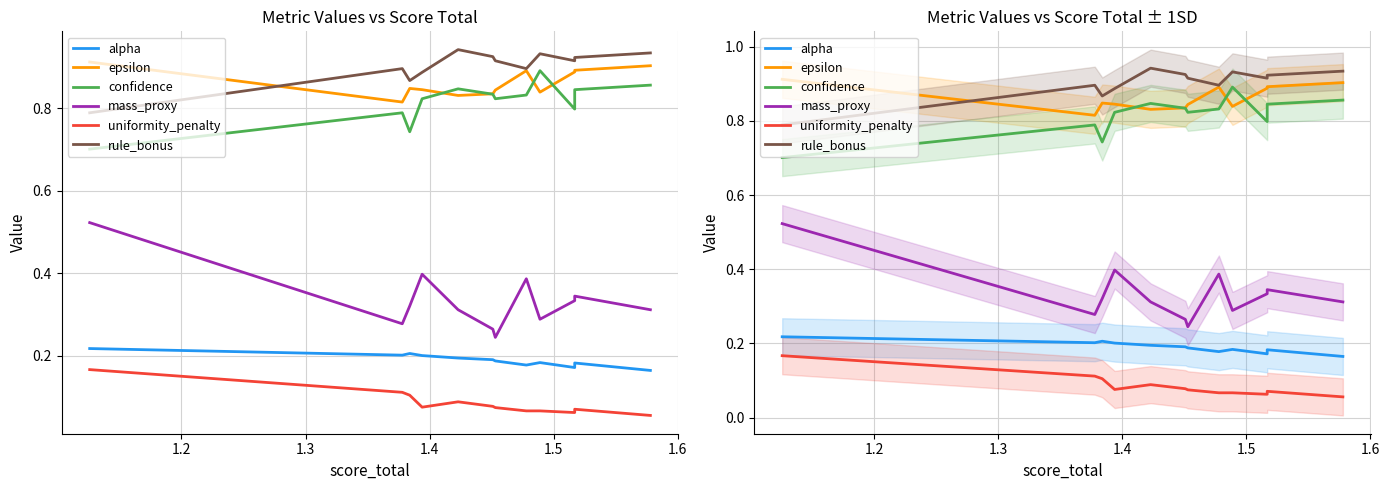

How many series are shown in this chart?

6